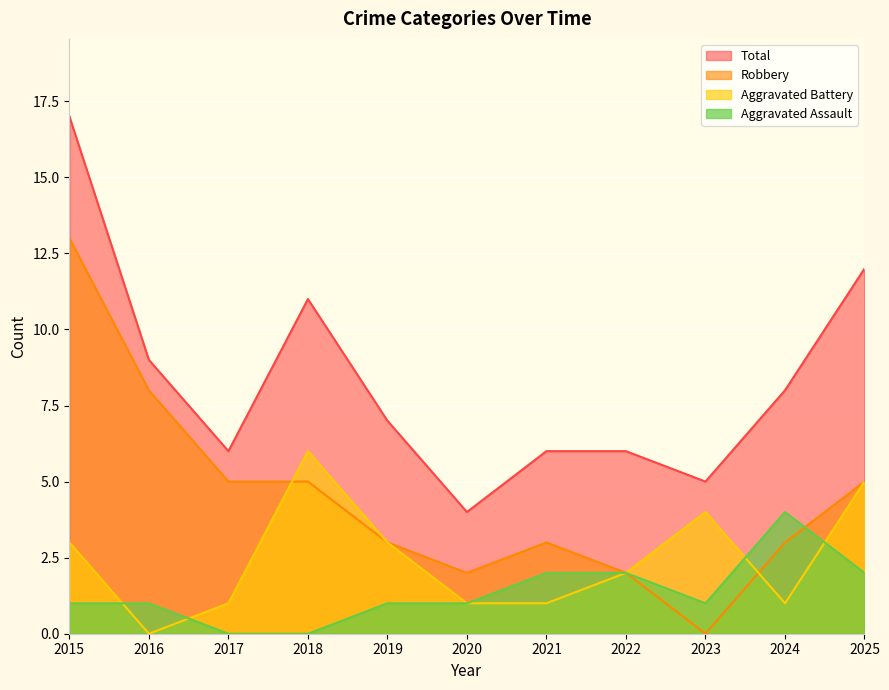

Rank the series by their maximum value, from highest to lowest.

Total, Robbery, Aggravated Battery, Aggravated Assault